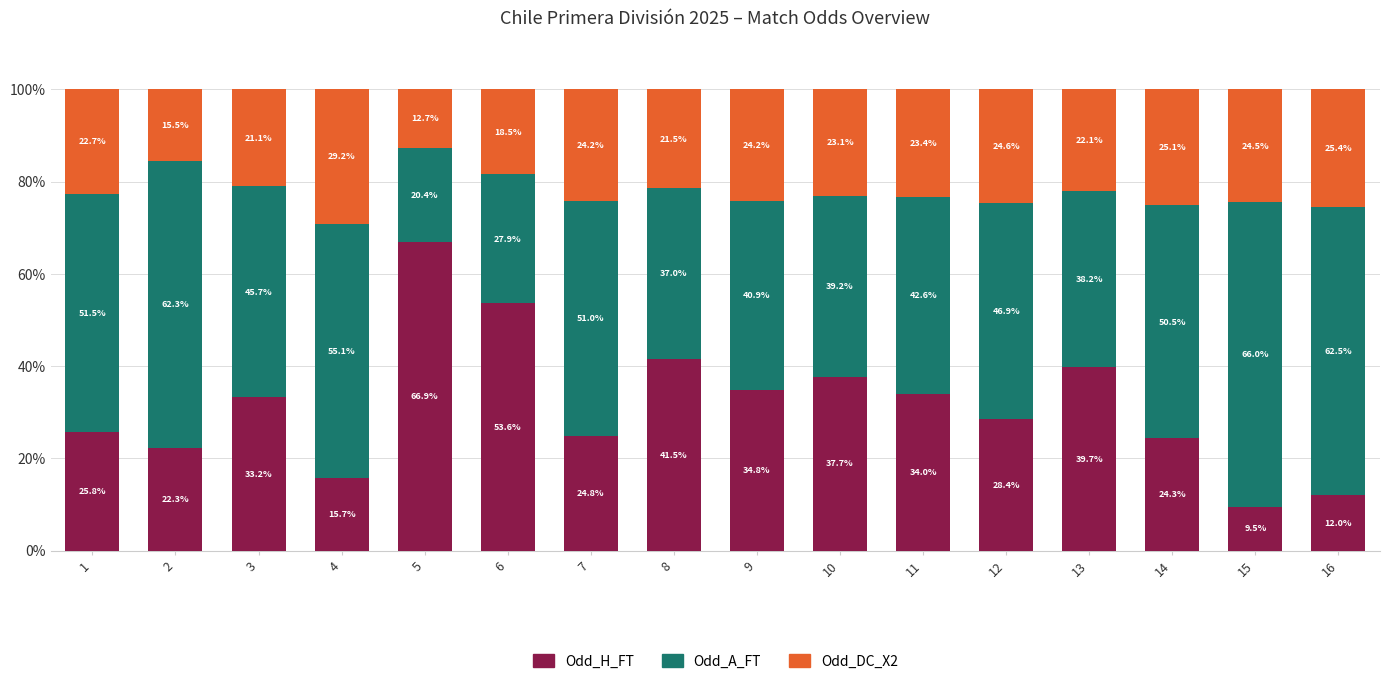

What is the total value across all series at 14?

100.0